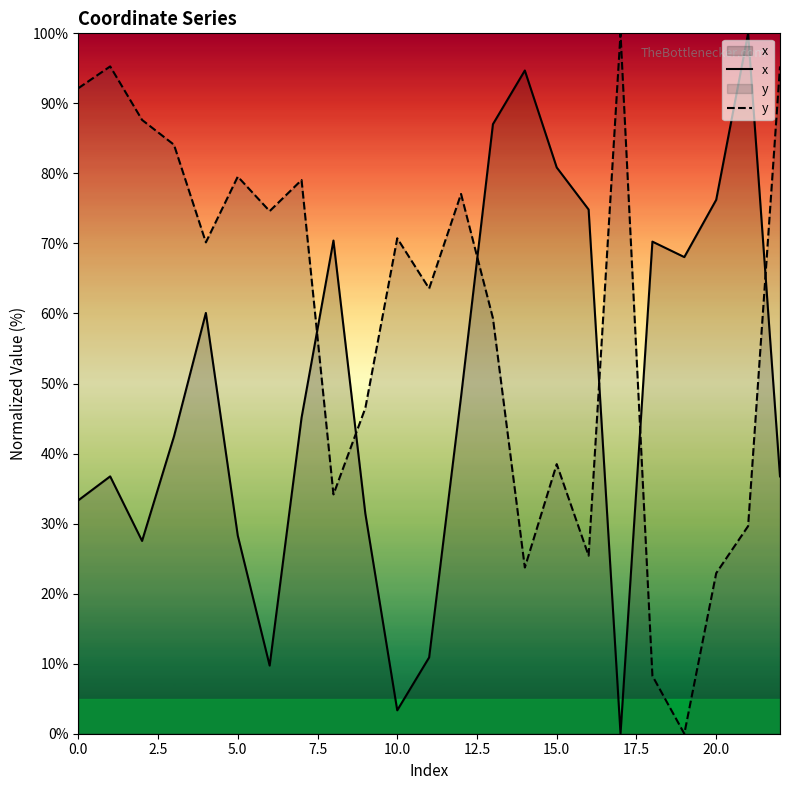

True or false: y has a value of 79.5 at 5.0.

True